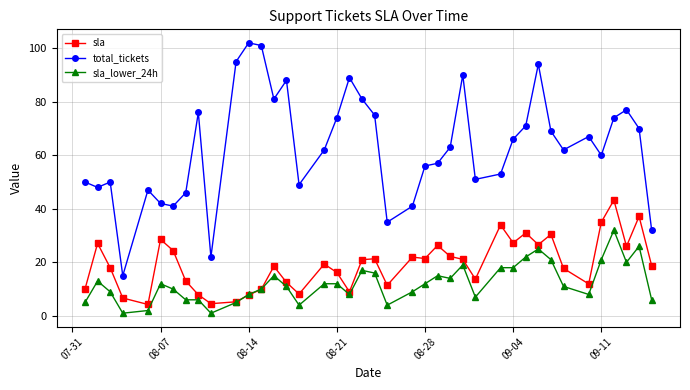

True or false: sla_lower_24h and total_tickets cross at least once.

False